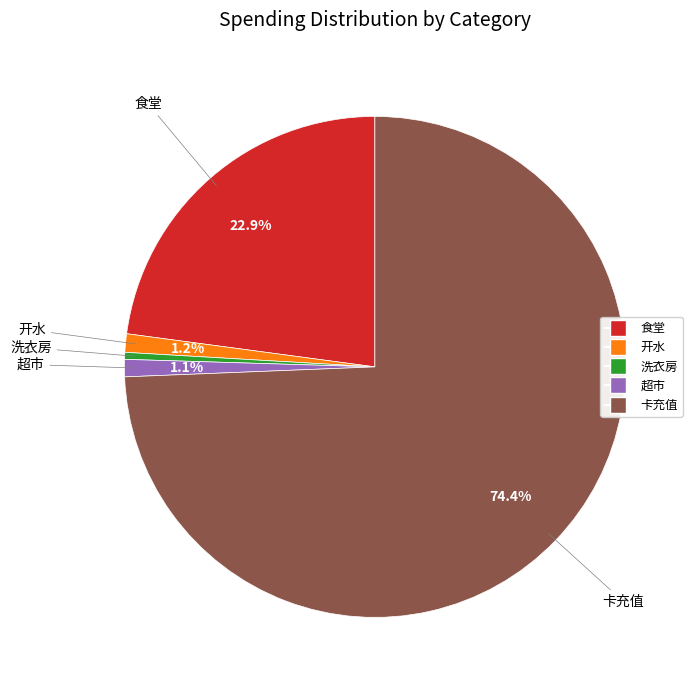

How many segments does this pie chart have?

5